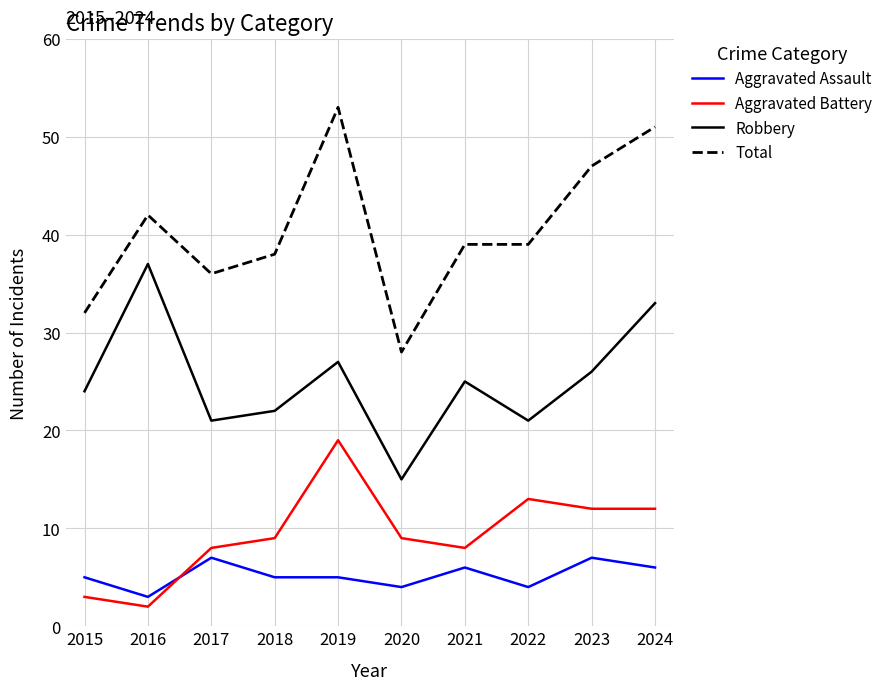

Which category has the lowest value in the Robbery series?

2020